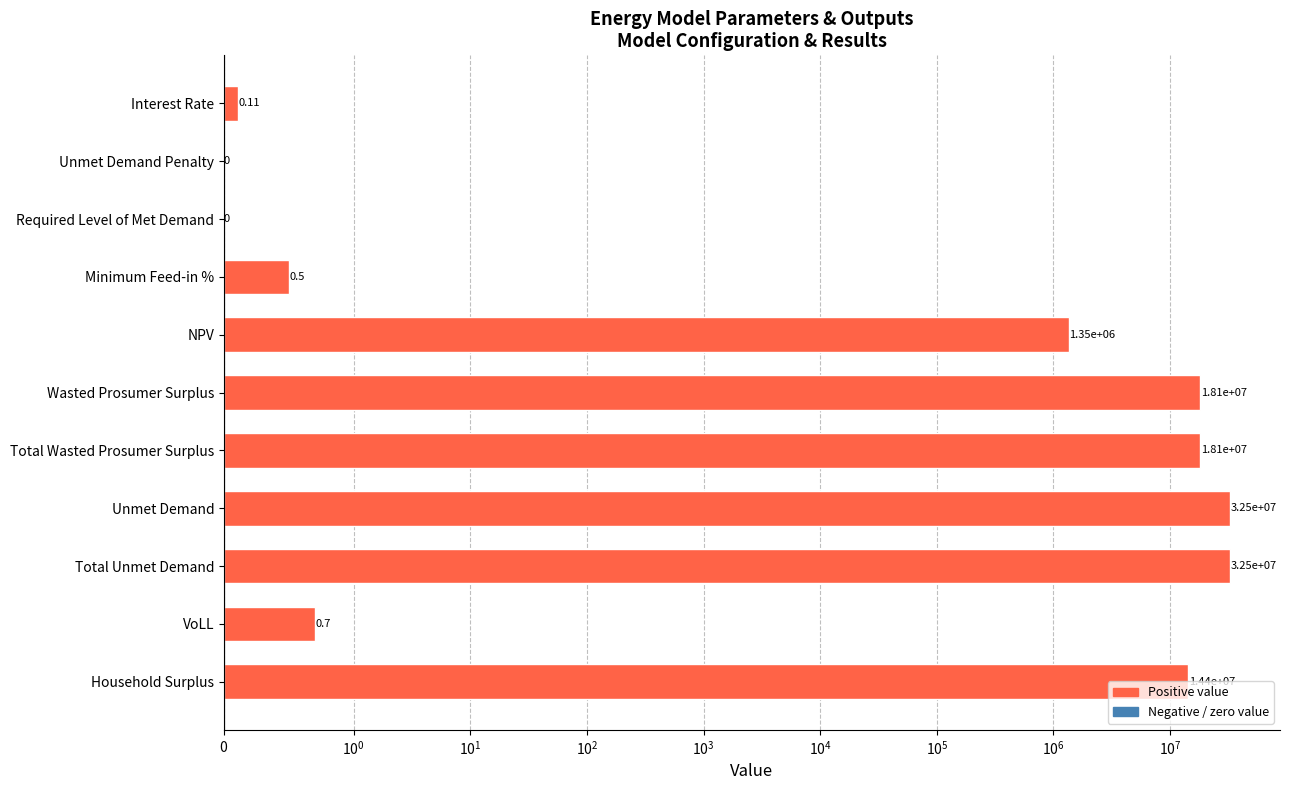

Reading right to left, extract all data points from this chart.

14353373.9	0.7	32453085.2	32453085.2	18093962.0	18093962.0	1351375.5	0.5	0.0	0.0	0.1